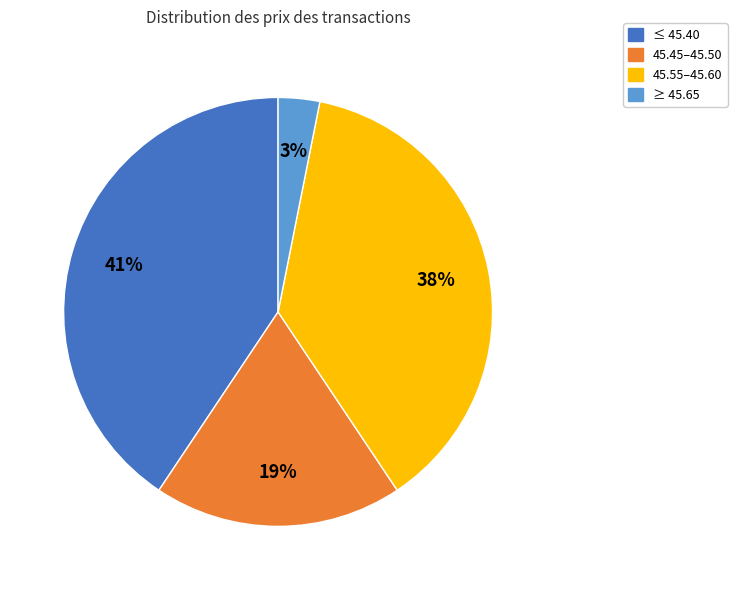

To the nearest percent, what is the average slice percentage?

25%